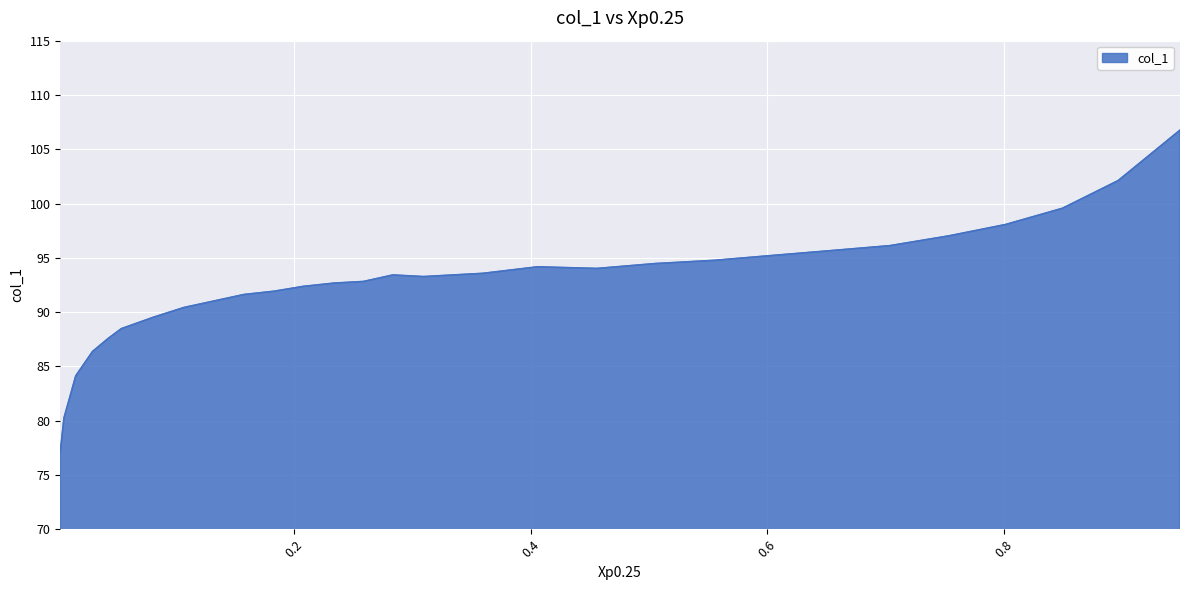

What is the difference between the values at 0.9484 and 0.0301?

20.4